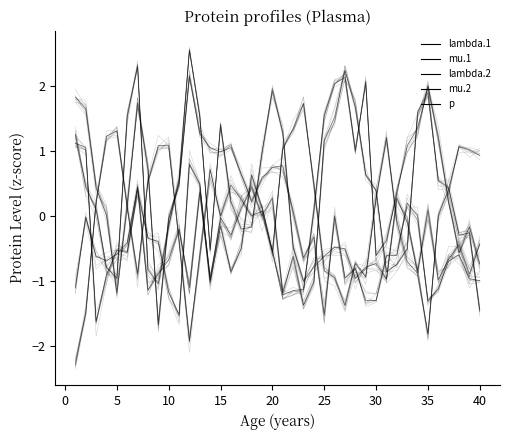

Which series has the largest range (max minus min)?

p